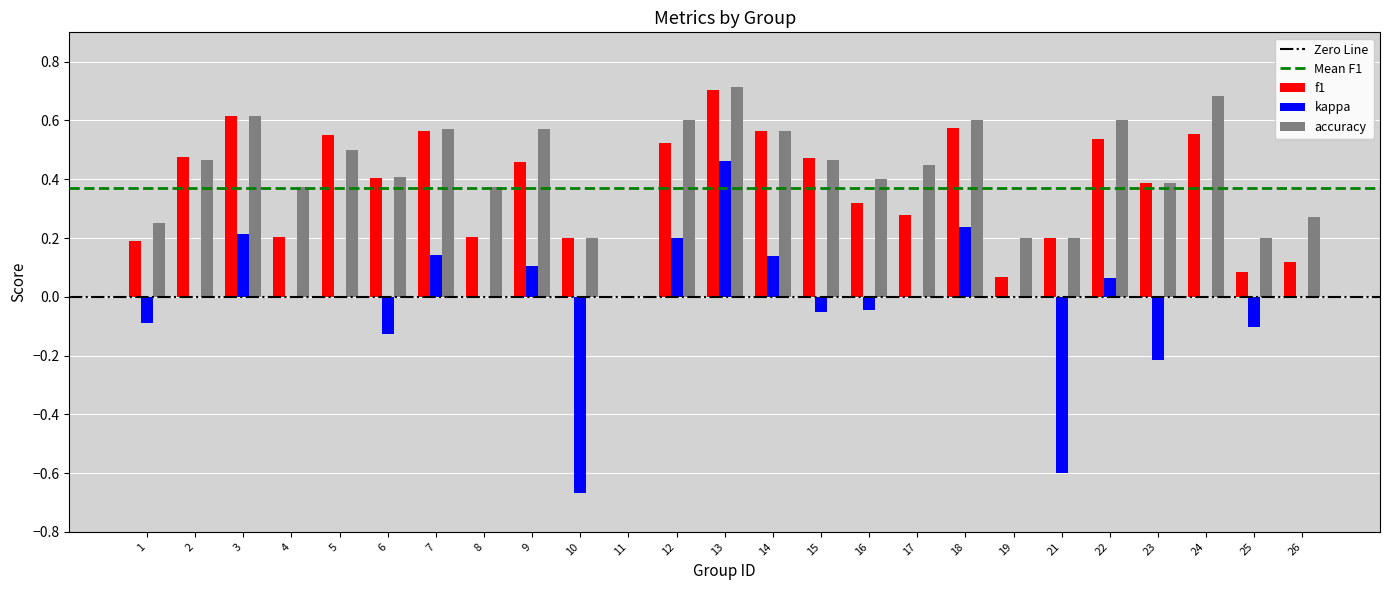

What is the sum of the f1 values at 15 and 18?

1.0